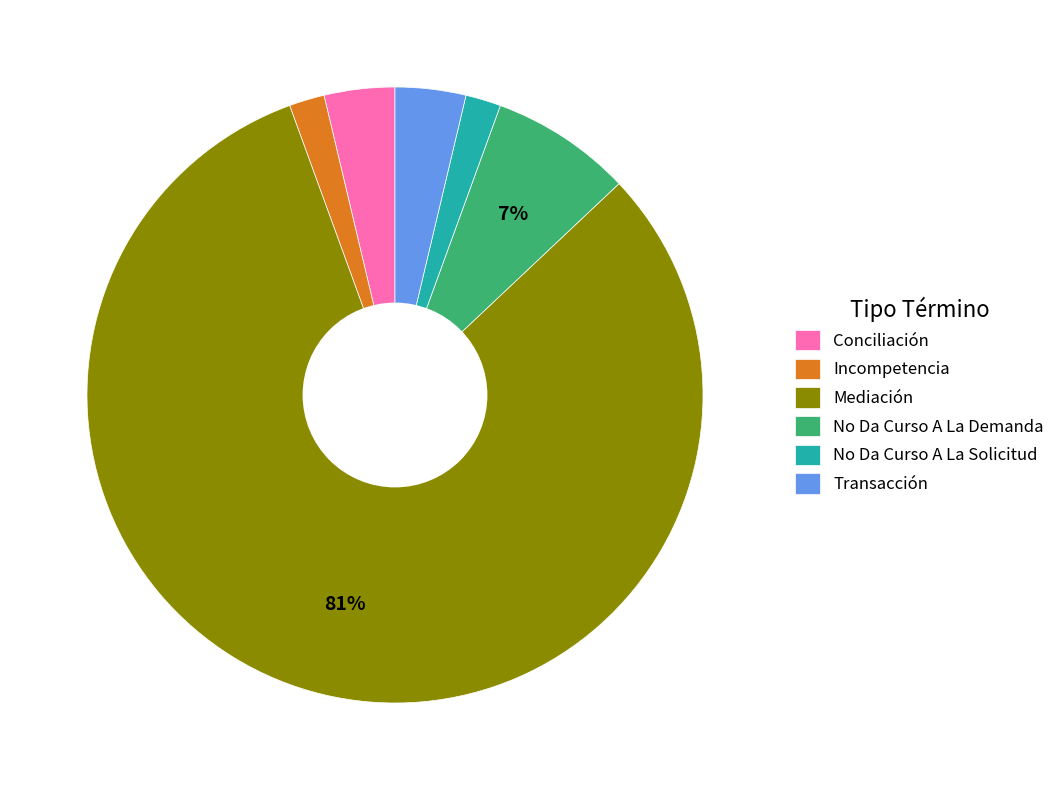

Count the number of slices in the pie.

6